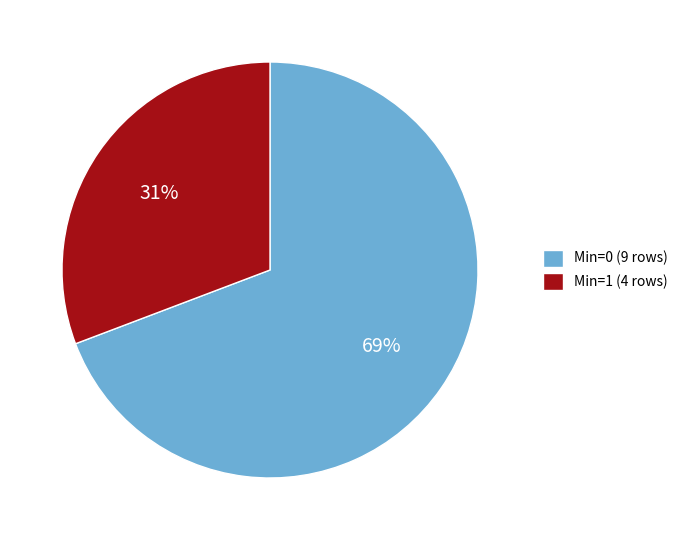

Is there a majority slice in this chart?

Yes